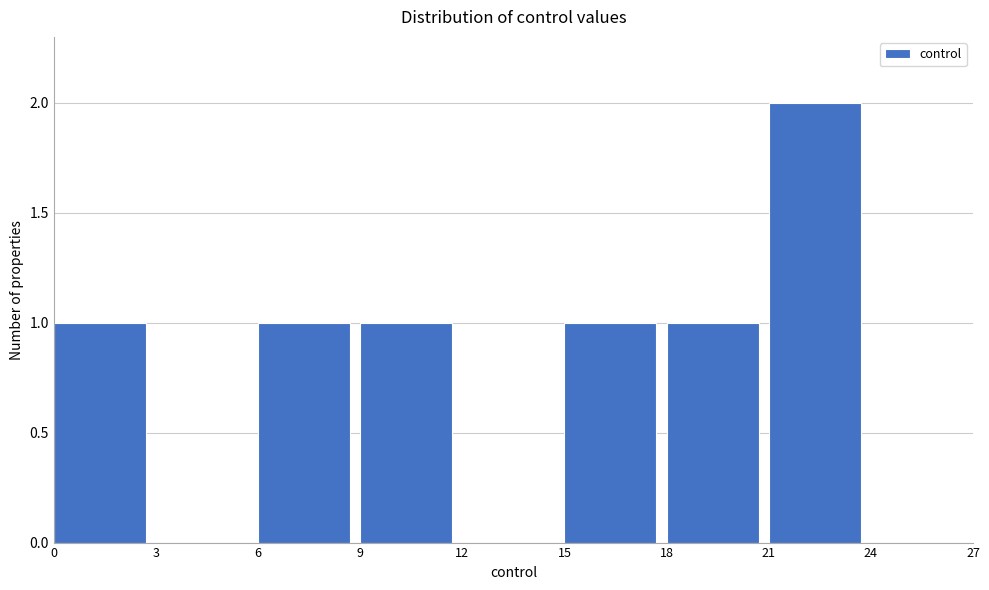

Reading left to right, transcribe this chart: for each bar, give the range it covers on the x-axis and its height. The values are not printed on the chart, so give them approximately, as read against the axis.

0 to 3: 1
3 to 6: 0
6 to 9: 1
9 to 12: 1
12 to 15: 0
15 to 18: 1
18 to 21: 1
21 to 24: 2
24 to 27: 0